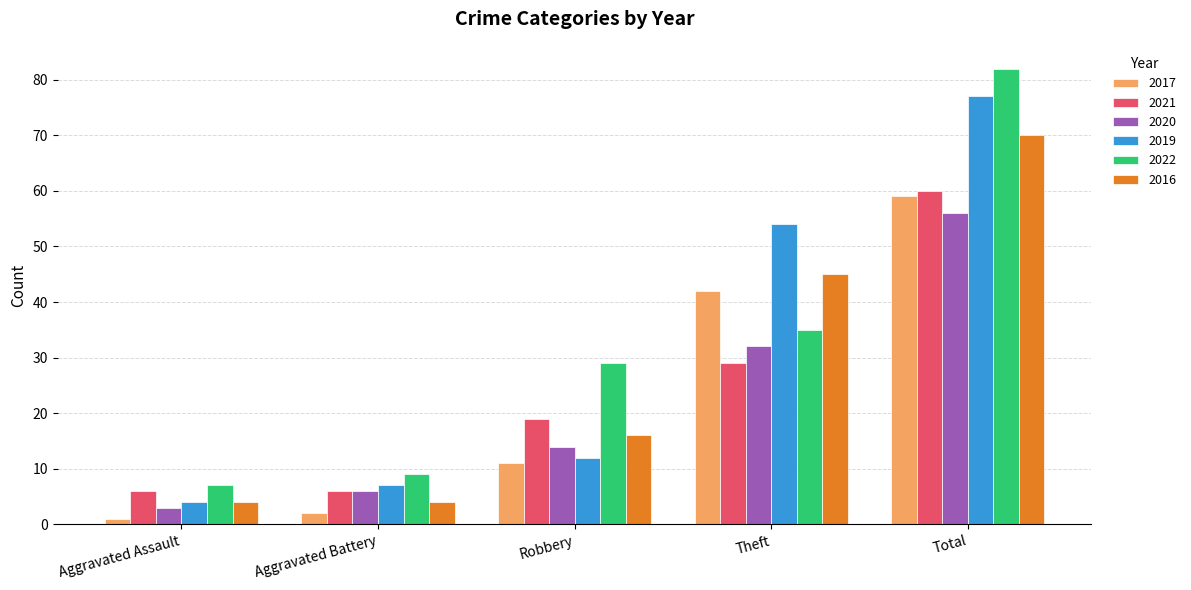

Reading left to right, list all the values displayed in this chart.

2017: Aggravated Assault=1	Aggravated Battery=2	Robbery=11	Theft=42	Total=59
2021: Aggravated Assault=6	Aggravated Battery=6	Robbery=19	Theft=29	Total=60
2020: Aggravated Assault=3	Aggravated Battery=6	Robbery=14	Theft=32	Total=56
2019: Aggravated Assault=4	Aggravated Battery=7	Robbery=12	Theft=54	Total=77
2022: Aggravated Assault=7	Aggravated Battery=9	Robbery=29	Theft=35	Total=82
2016: Aggravated Assault=4	Aggravated Battery=4	Robbery=16	Theft=45	Total=70